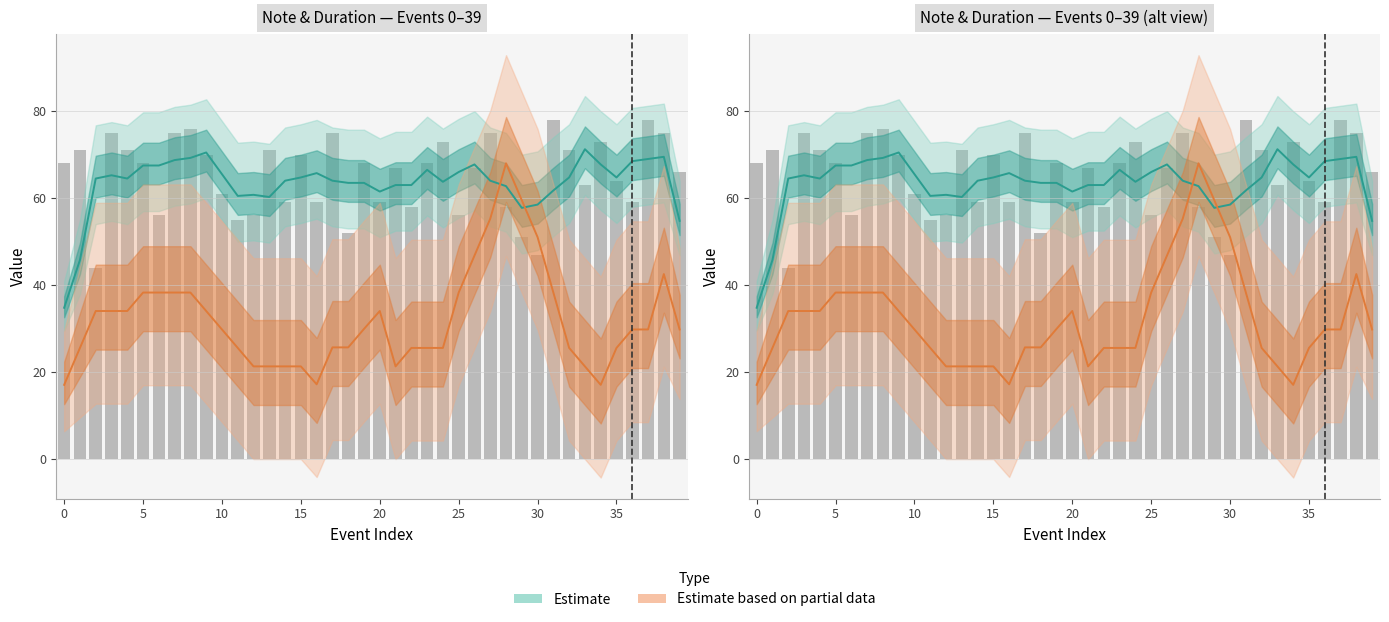

What is the difference between the values at 26 and 32?

4